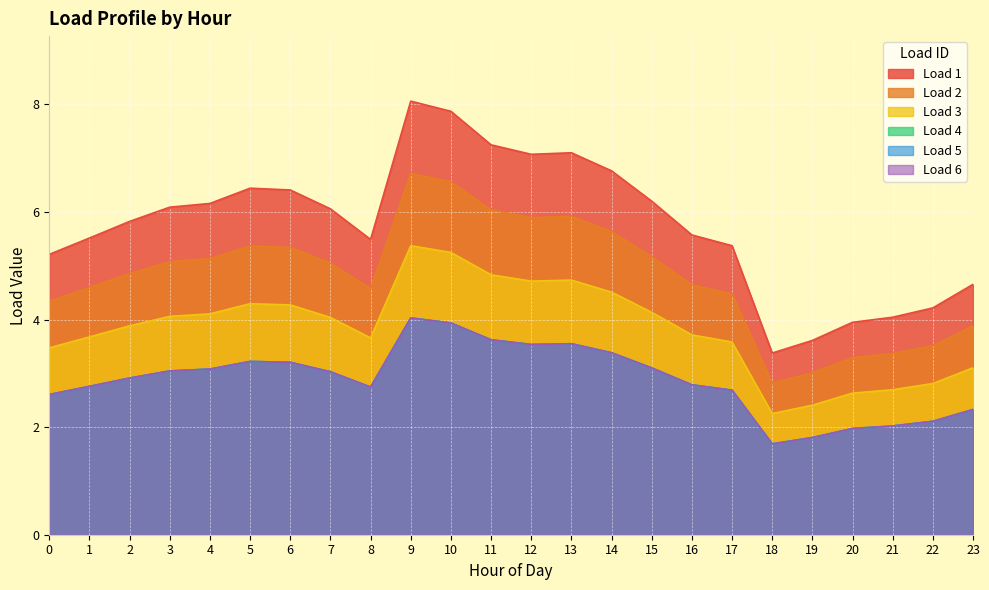

In Load 4, how many points are lower than both neighbors (excluding endpoints)?

3